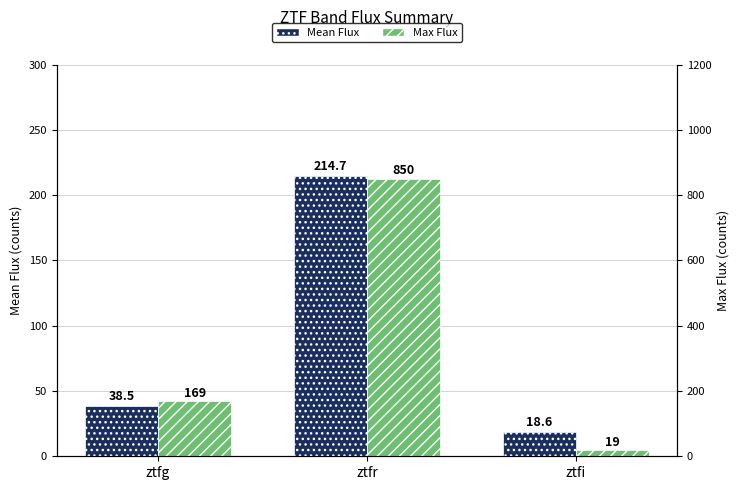

Rank the series by their average value, from highest to lowest.

Max Flux, Mean Flux